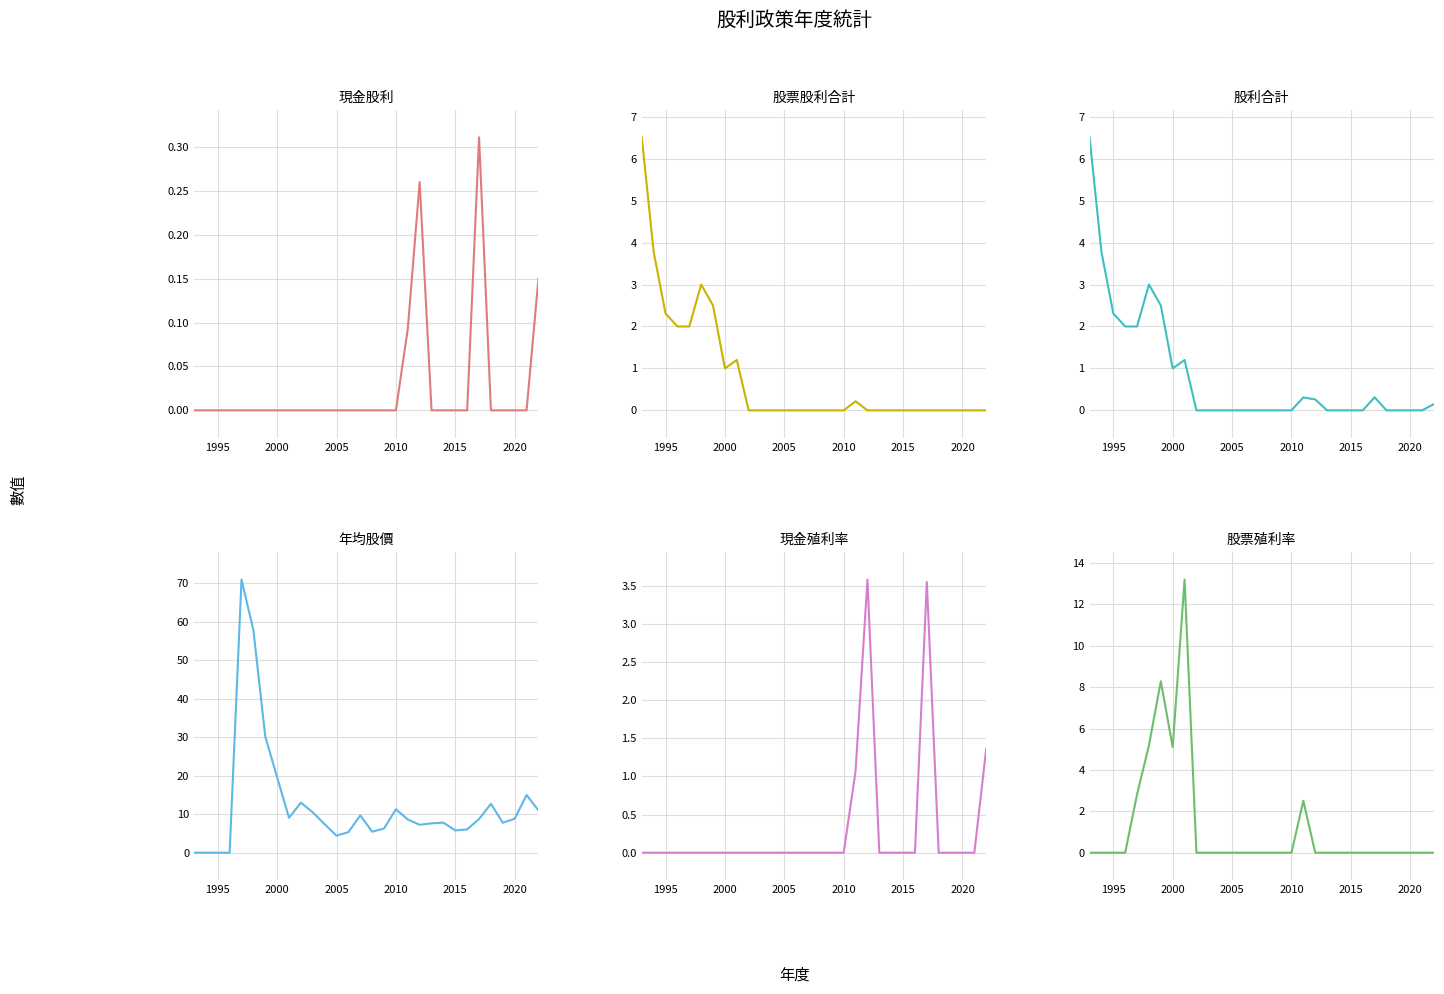

Does the chart display data point markers on the line(s)?

No